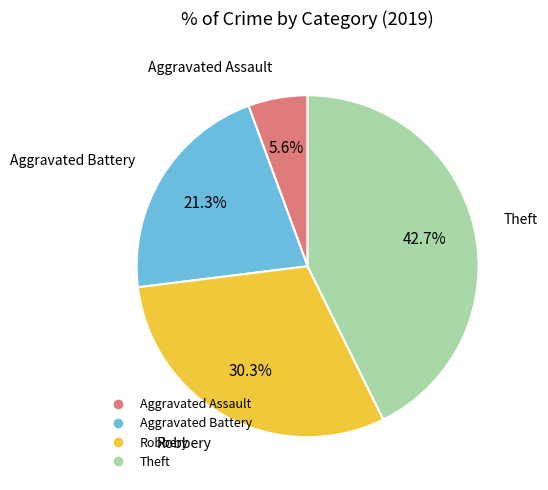

Which has a higher value, Aggravated Assault or Theft?

Theft